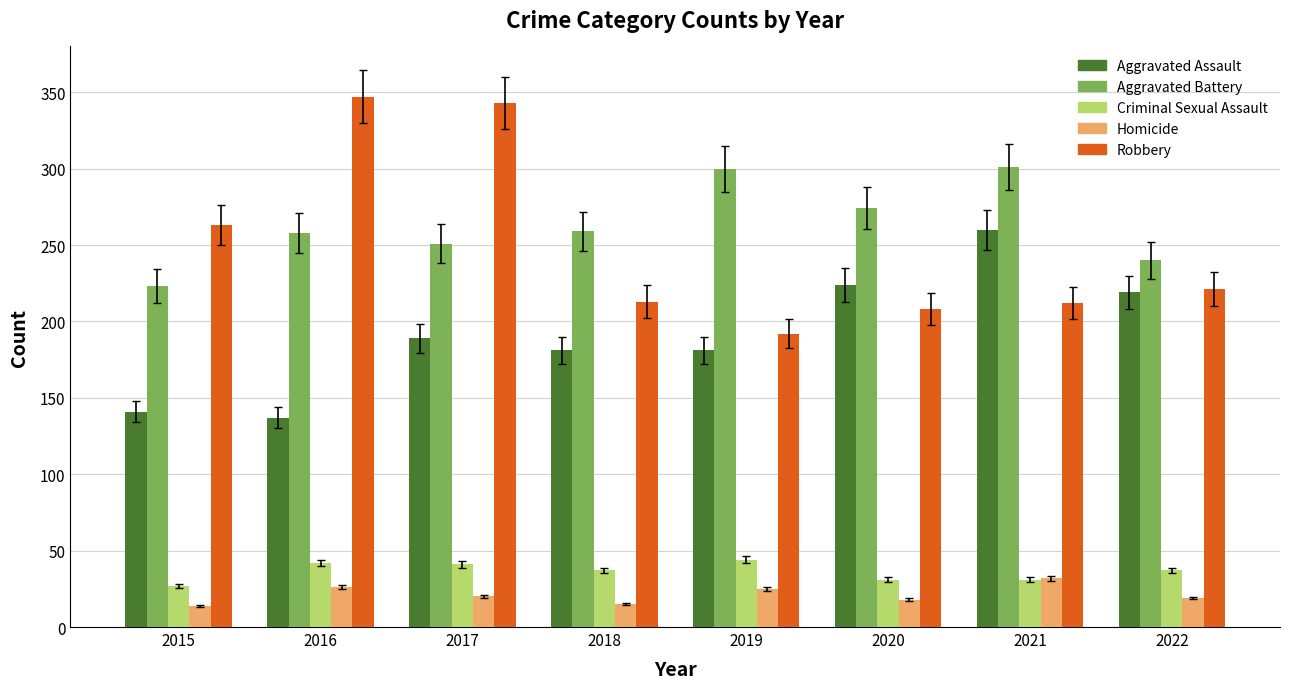

What is the highest value of the Homicide series?

32